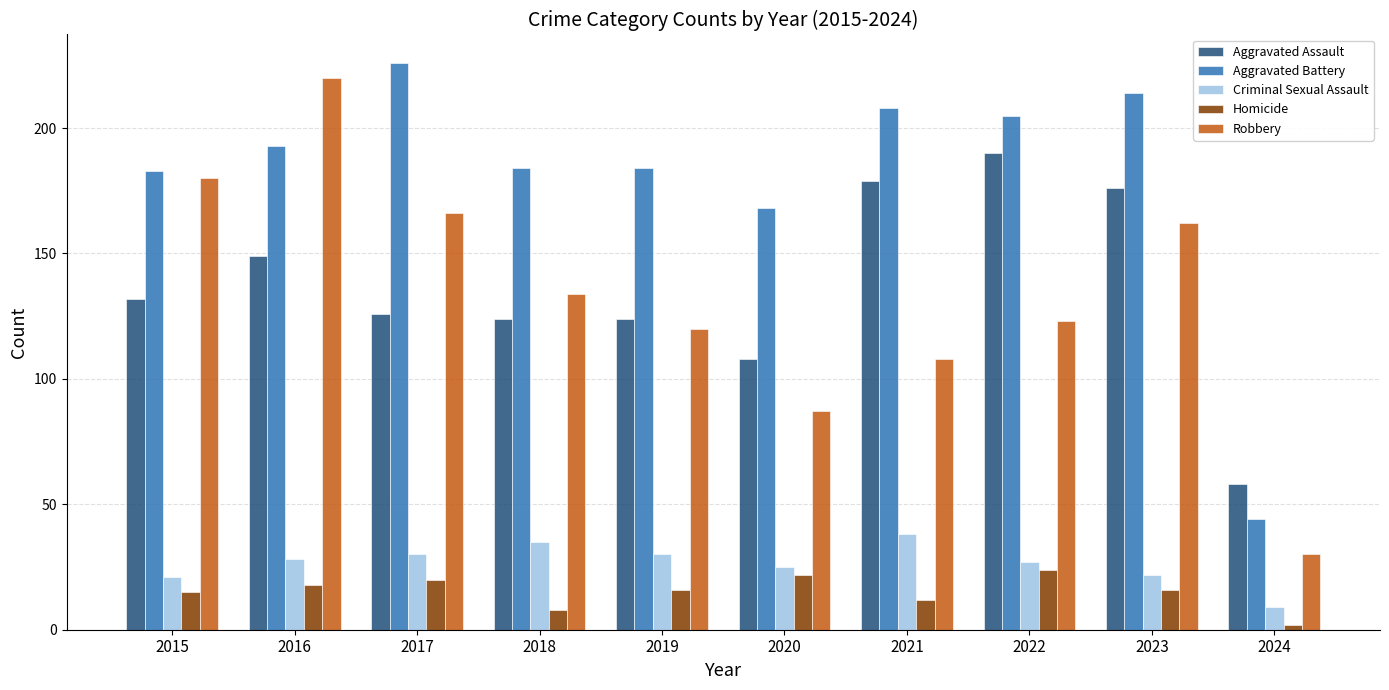

Reading left to right, what are all the values shown in this chart?

Aggravated Assault: 2015=132	2016=149	2017=126	2018=124	2019=124	2020=108	2021=179	2022=190	2023=176	2024=58
Aggravated Battery: 2015=183	2016=193	2017=226	2018=184	2019=184	2020=168	2021=208	2022=205	2023=214	2024=44
Criminal Sexual Assault: 2015=21	2016=28	2017=30	2018=35	2019=30	2020=25	2021=38	2022=27	2023=22	2024=9
Homicide: 2015=15	2016=18	2017=20	2018=8	2019=16	2020=22	2021=12	2022=24	2023=16	2024=2
Robbery: 2015=180	2016=220	2017=166	2018=134	2019=120	2020=87	2021=108	2022=123	2023=162	2024=30